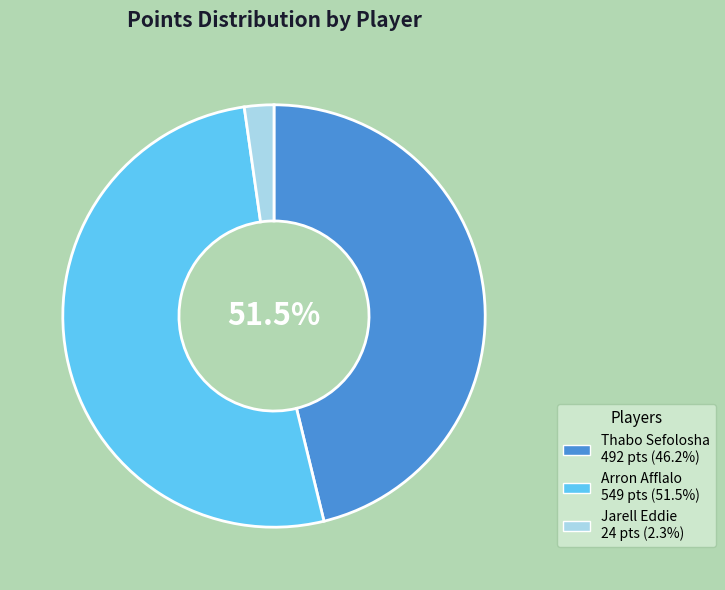

What is the total percentage of Arron Afflalo and Jarell Eddie?

53.8%